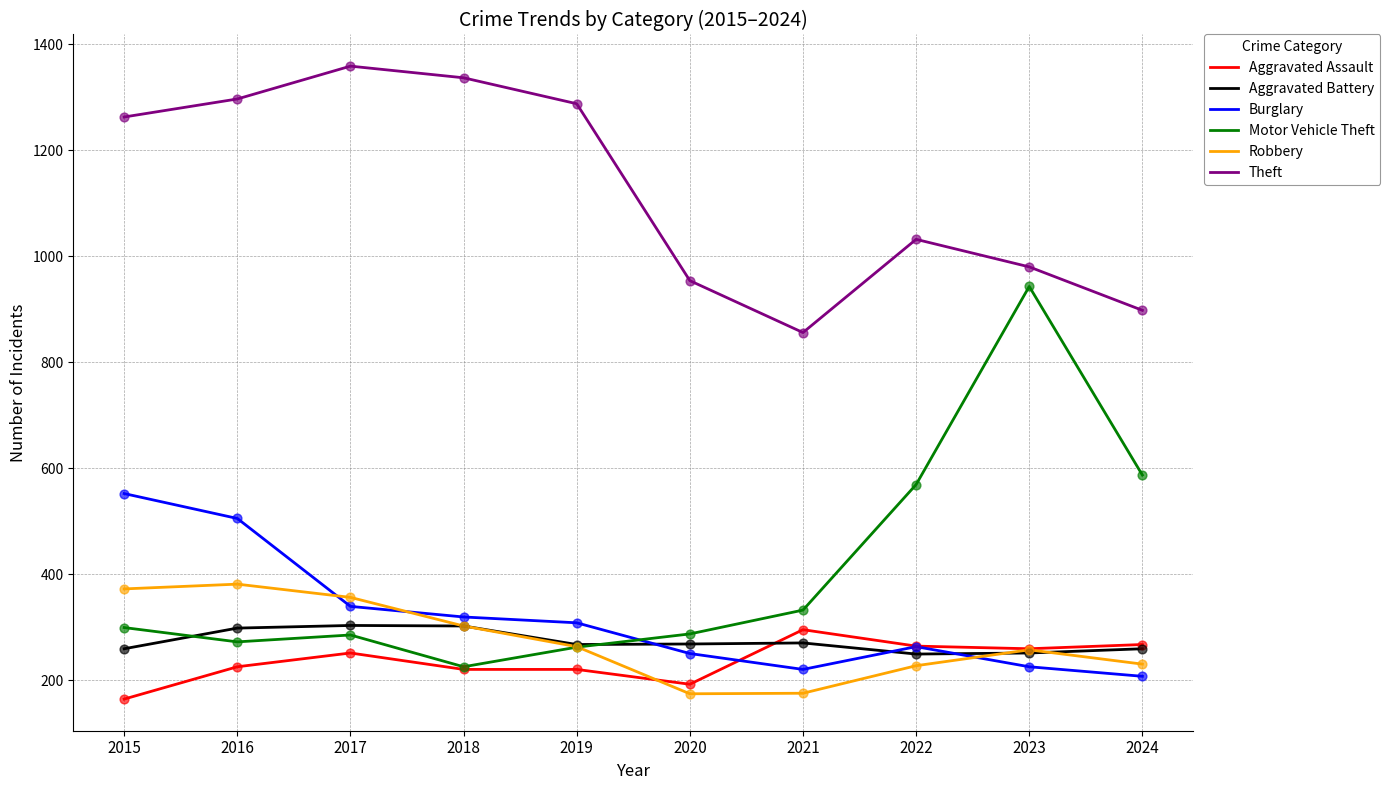

At how many categories does at least one series exceed 701?

10